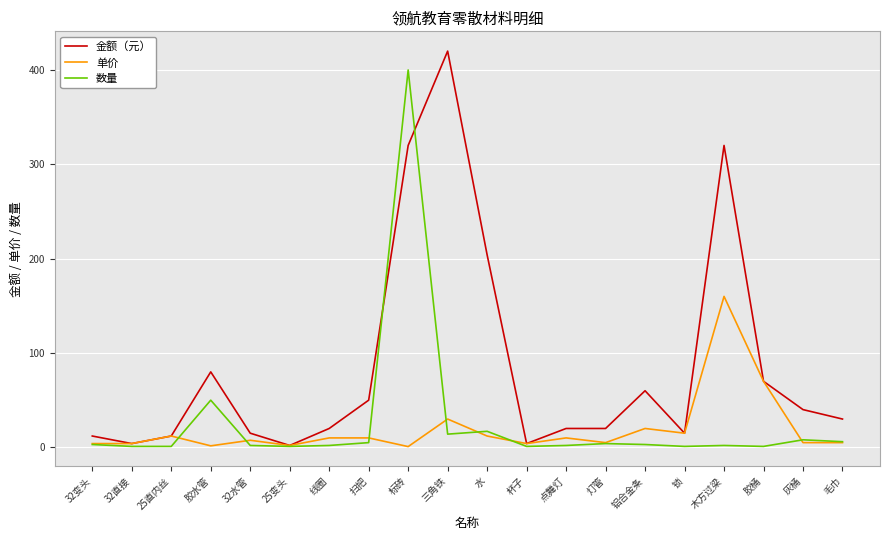

Which series has the widest spread of values?

金额（元）